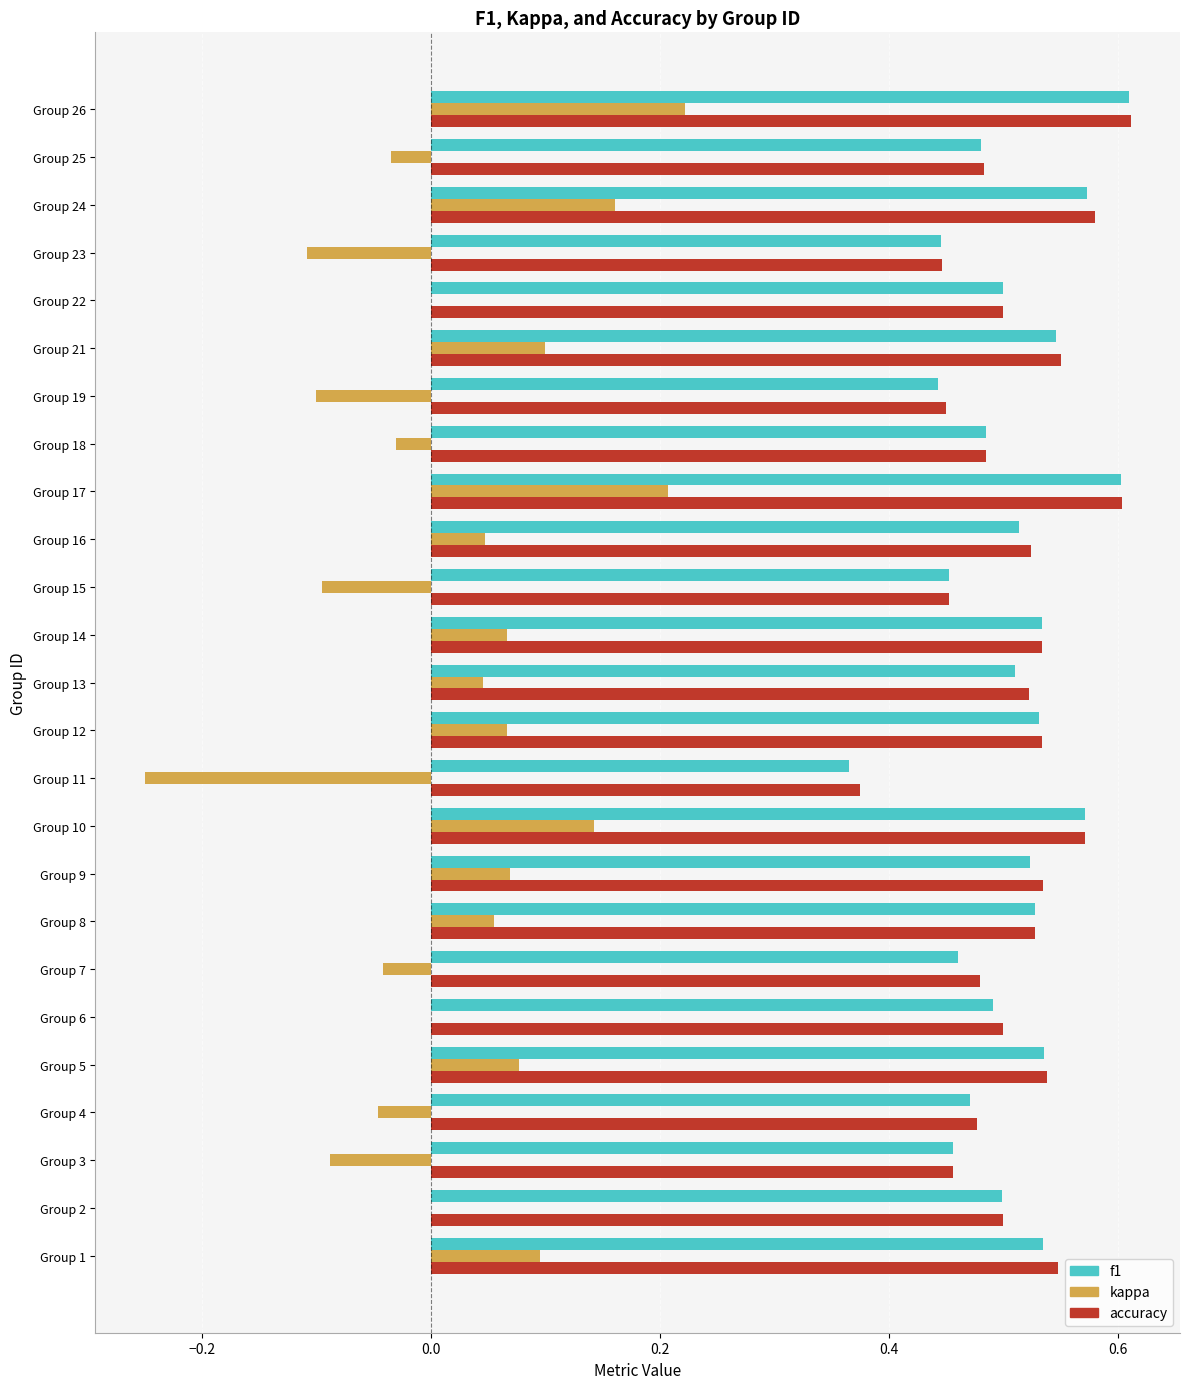

What is the total value across all series at Group 10?

1.3